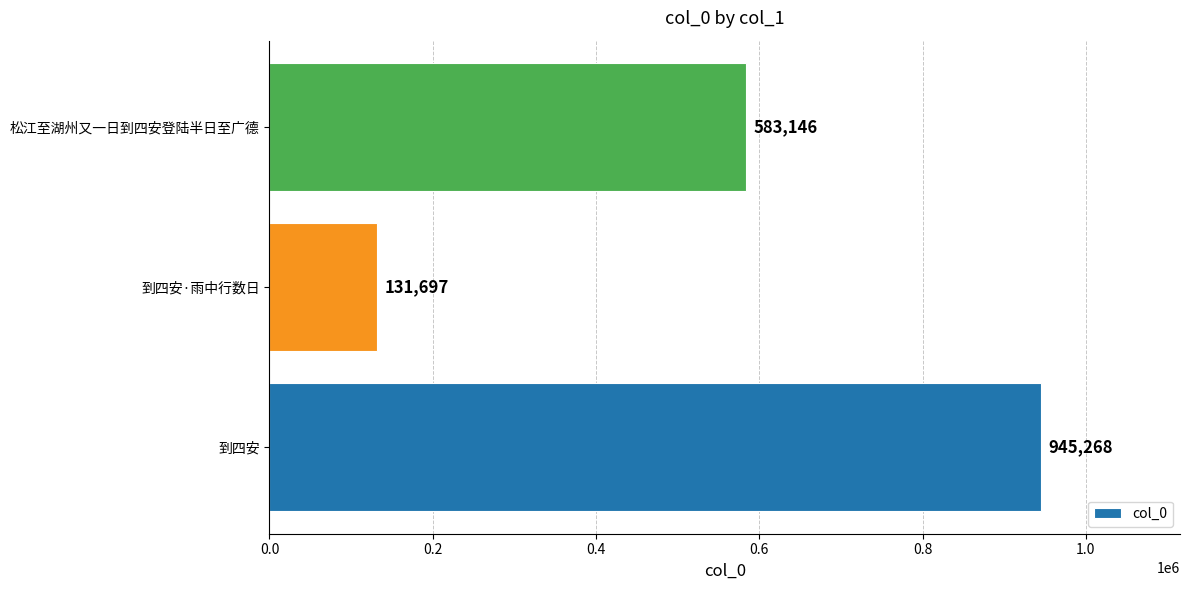

List the labels in order of value, smallest first.

到四安·雨中行数日, 松江至湖州又一日到四安登陆半日至广德, 到四安